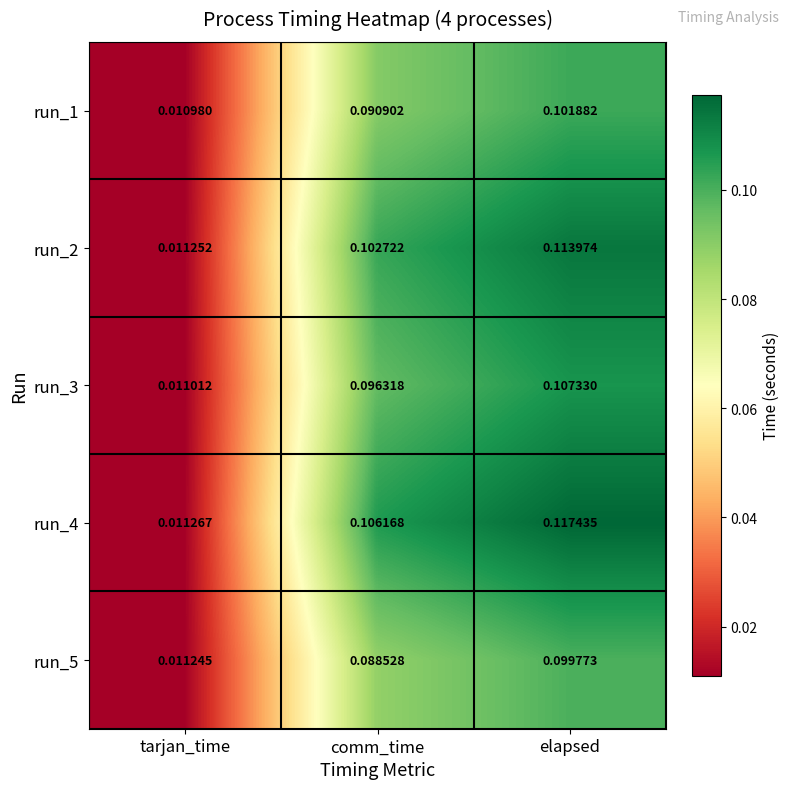

Where is run_3 nearest to the value 0?

tarjan_time